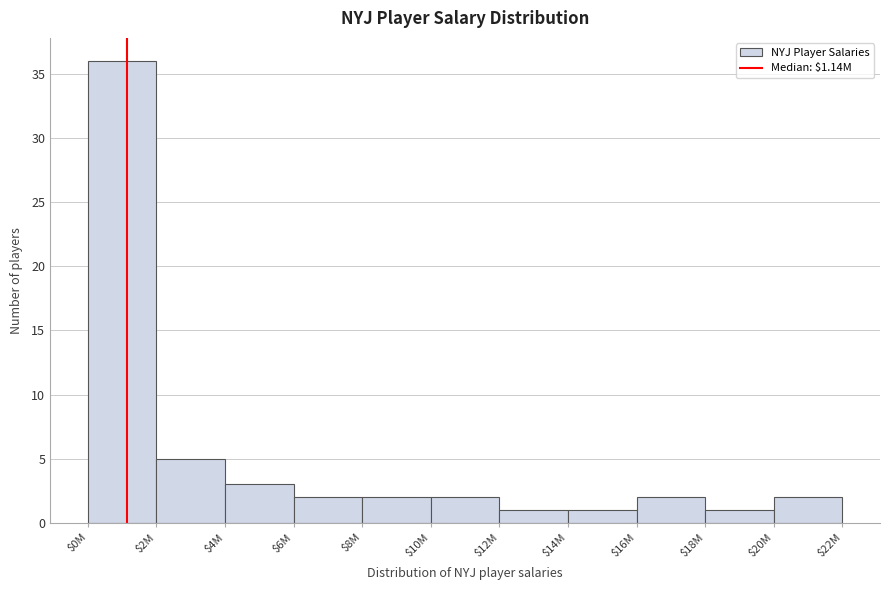

Reading left to right, what are all the values shown in this chart?

36	5	3	2	2	2	1	1	2	1	2